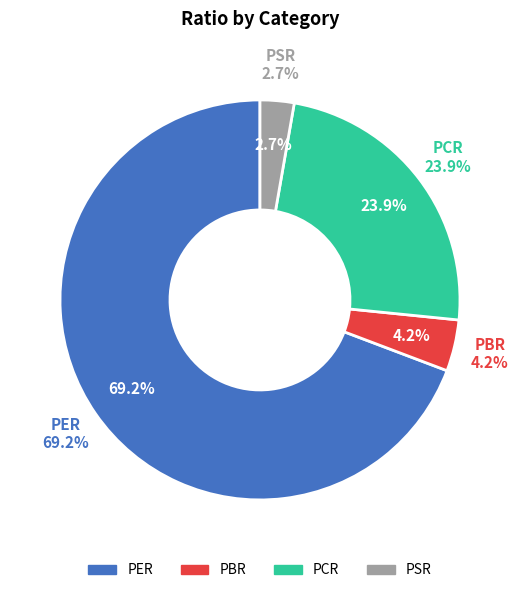

To the nearest percent, what percentage of the pie is PER?

69%